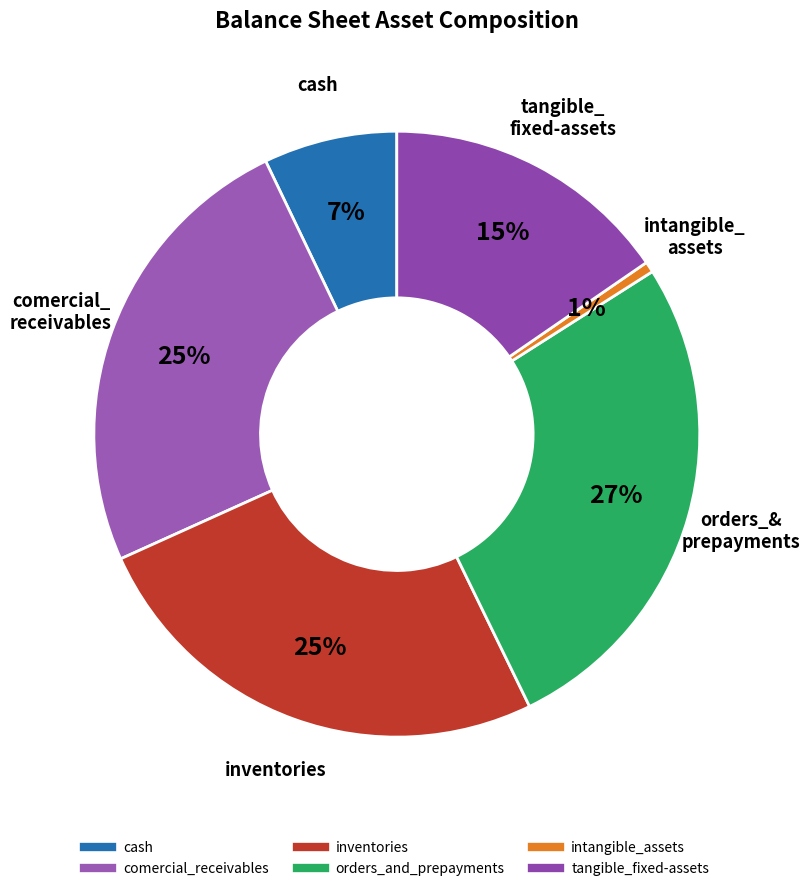

Which category has the biggest portion of the pie?

orders_and_prepayments